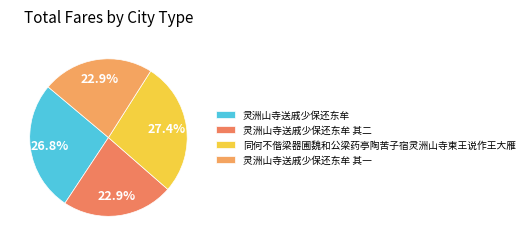

What portion of the pie excludes 同何不偕梁器圃魏和公梁药亭陶苦子宿灵洲山寺柬王说作王大雁?

72.6%